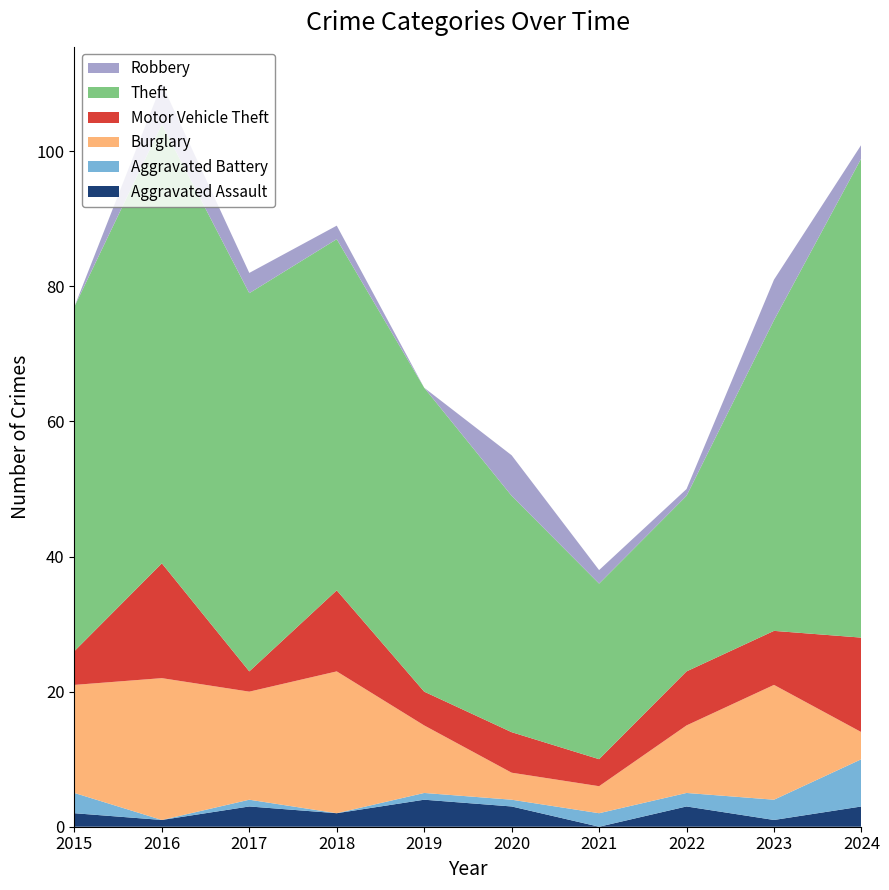

Reading left to right, what are all the values shown in this chart?

Aggravated Assault: 2015=2	2016=1	2017=3	2018=2	2019=4	2020=3	2021=0	2022=3	2023=1	2024=3
Aggravated Battery: 2015=3	2016=0	2017=1	2018=0	2019=1	2020=1	2021=2	2022=2	2023=3	2024=7
Burglary: 2015=16	2016=21	2017=16	2018=21	2019=10	2020=4	2021=4	2022=10	2023=17	2024=4
Motor Vehicle Theft: 2015=5	2016=17	2017=3	2018=12	2019=5	2020=6	2021=4	2022=8	2023=8	2024=14
Theft: 2015=51	2016=65	2017=56	2018=52	2019=45	2020=35	2021=26	2022=26	2023=46	2024=71
Robbery: 2015=0	2016=6	2017=3	2018=2	2019=0	2020=6	2021=2	2022=1	2023=6	2024=2